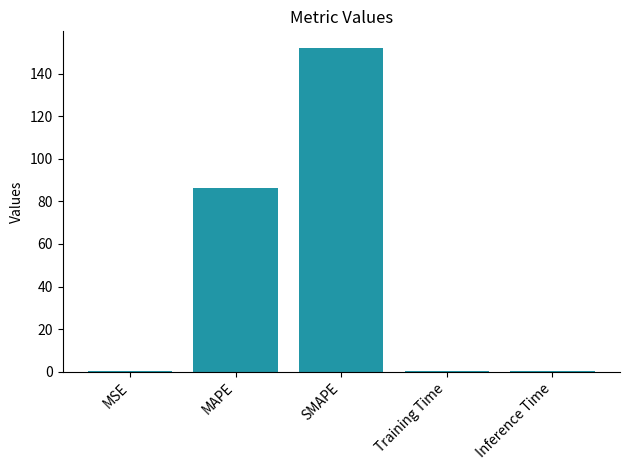

What is the greatest value displayed?

152.2